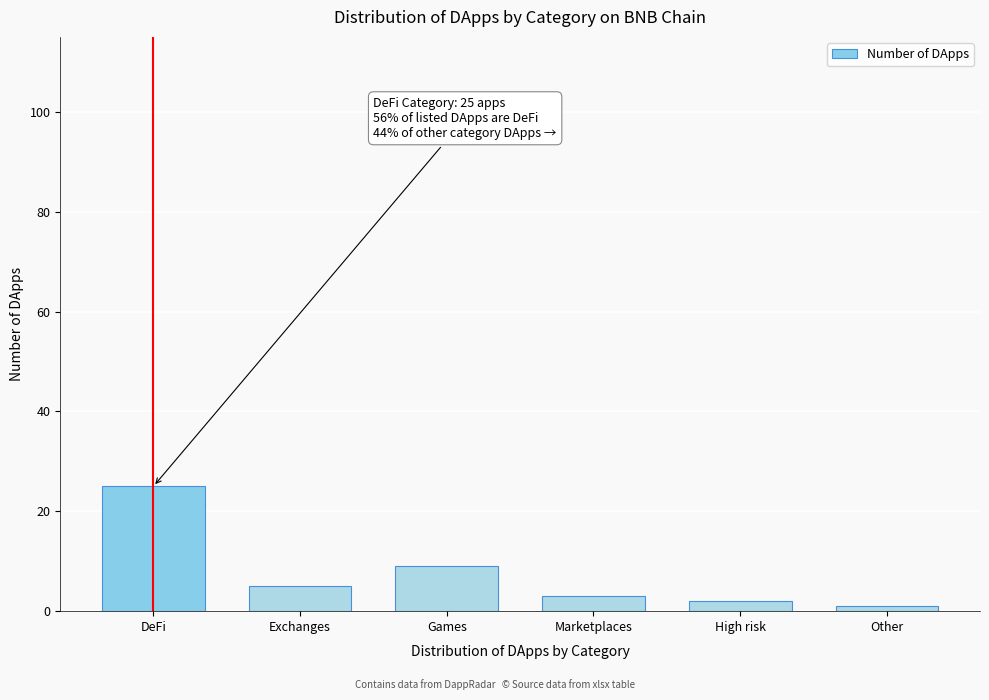

Reading right to left, transcribe all the data shown in this chart.

1	2	3	9	5	25